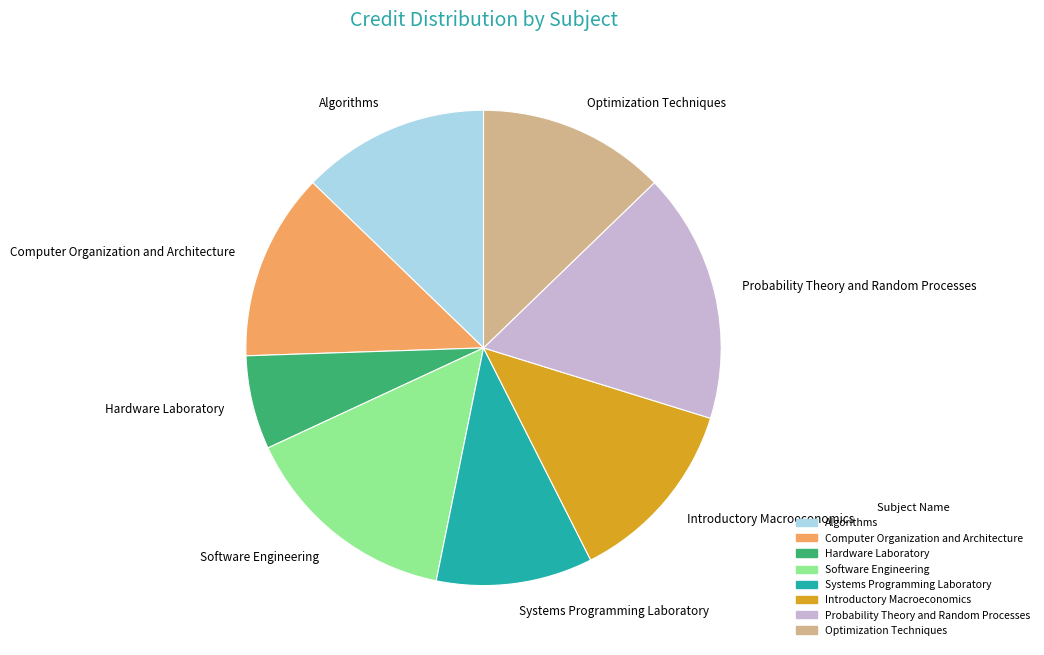

Which slice is the smallest?

Hardware Laboratory